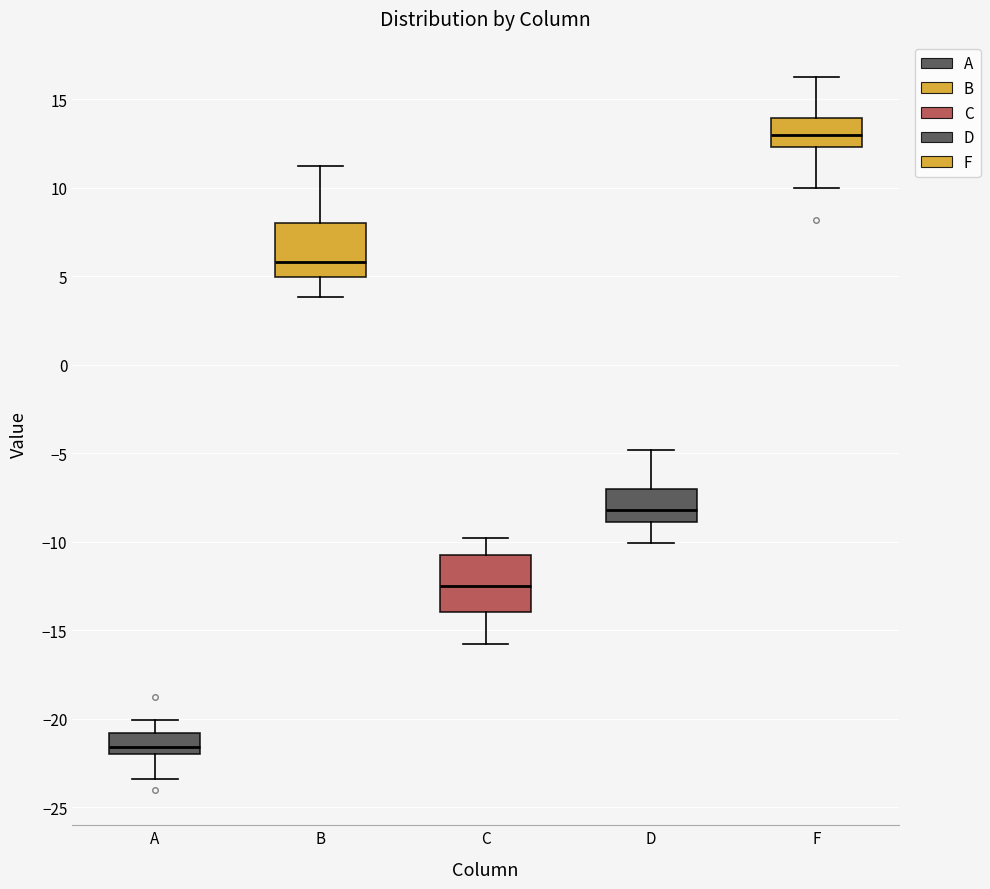

Where does the lower whisker of the box for D end on the y-axis? The values are not printed on the chart, so give them approximately, as read against the axis.

-10.0